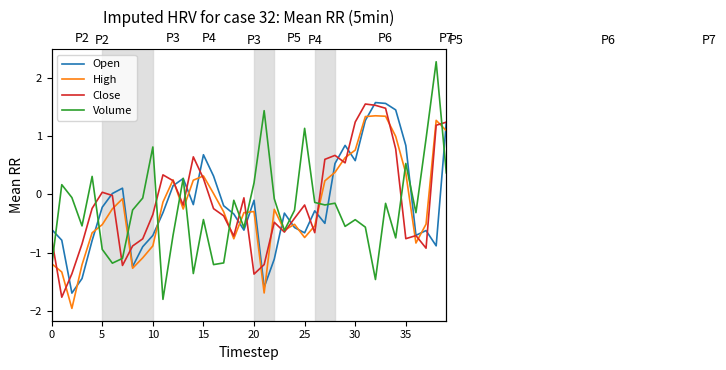

What is the label of the 11th point from the right?

29